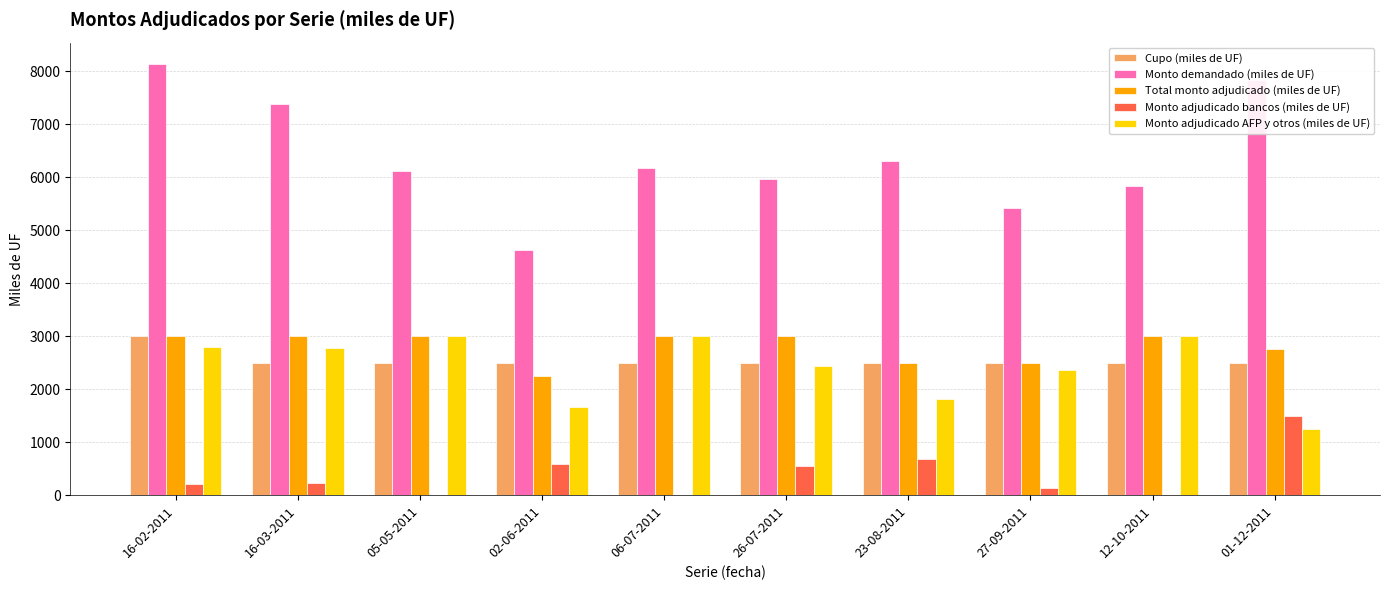

The Cupo (miles de UF) series shows 2500 at 12-10-2011. True or false?

True